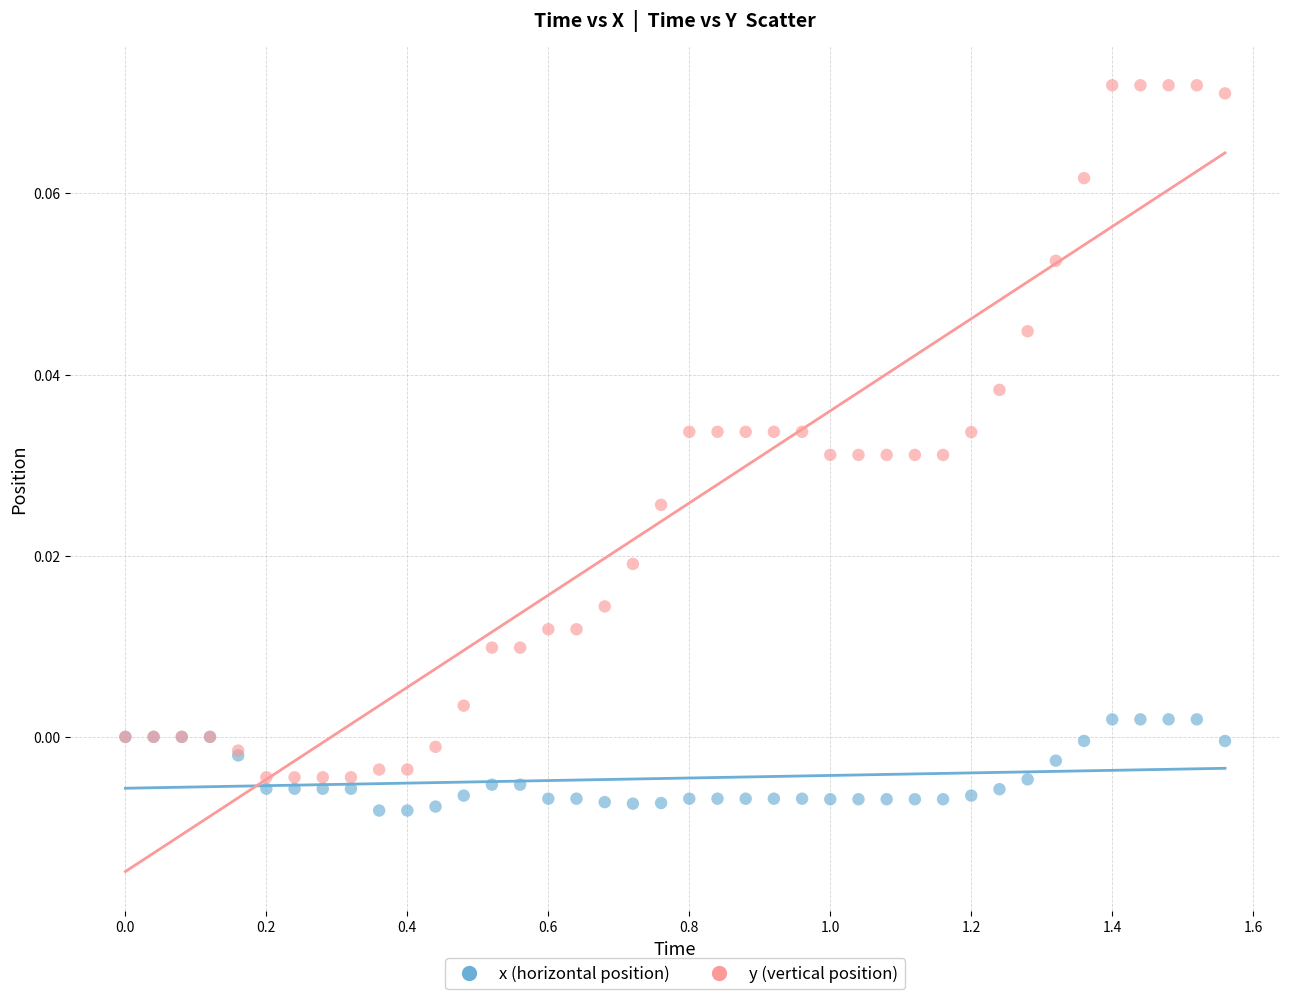

What are all the series names shown in the legend?

x (horizontal position), y (vertical position)